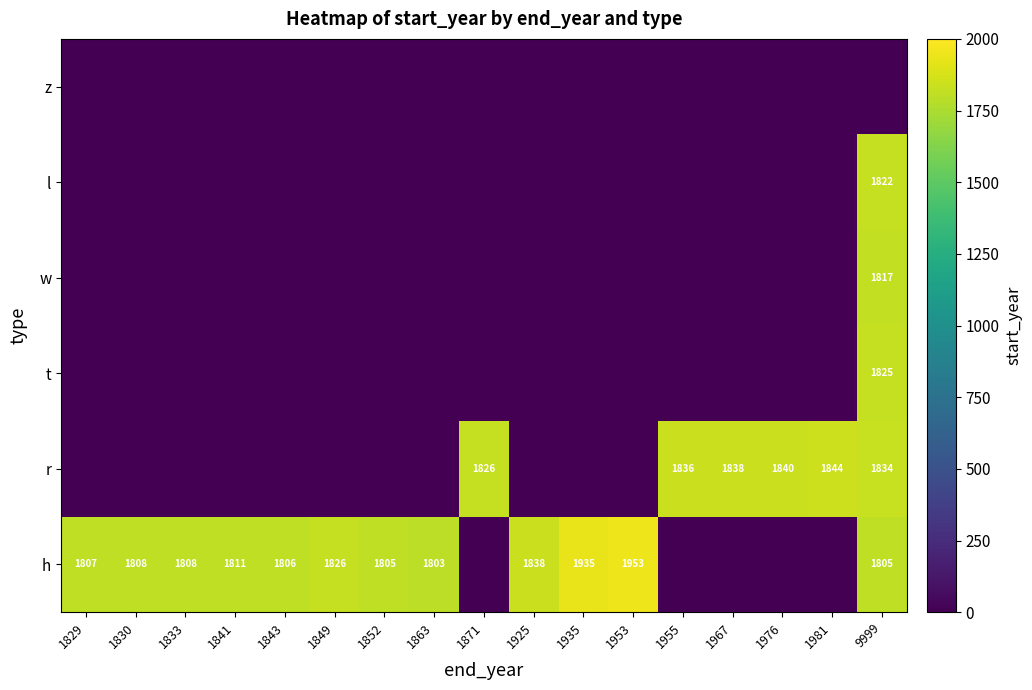

What is the total value across all series at 1852?

1805